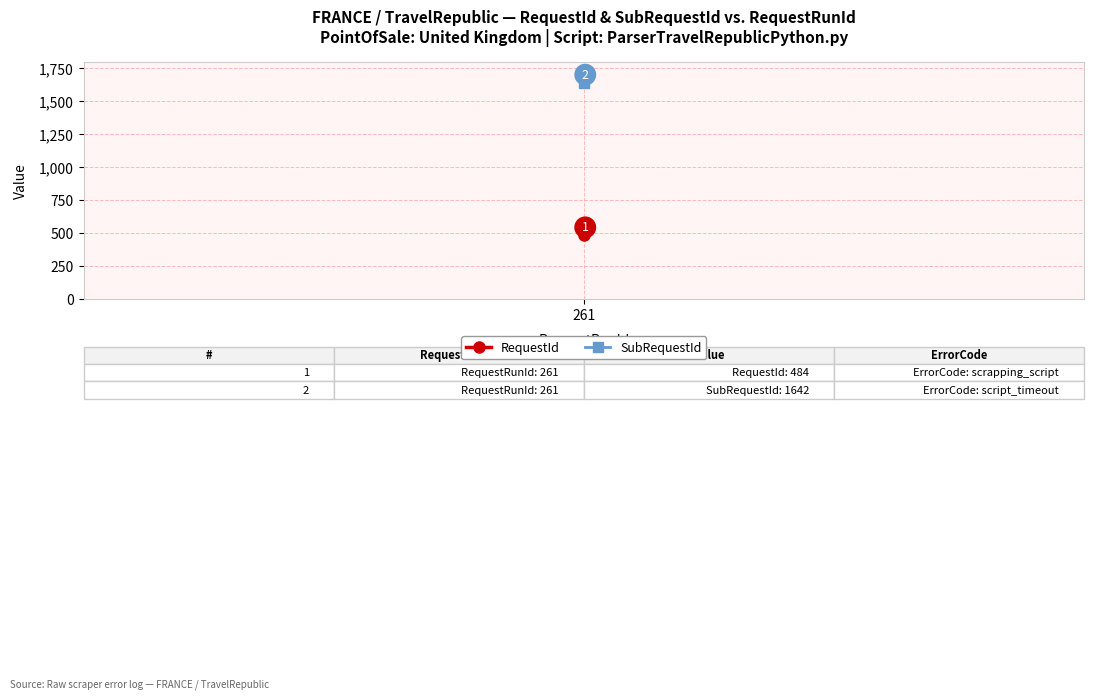

The value of SubRequestId at 261 is 2884. True or false?

False